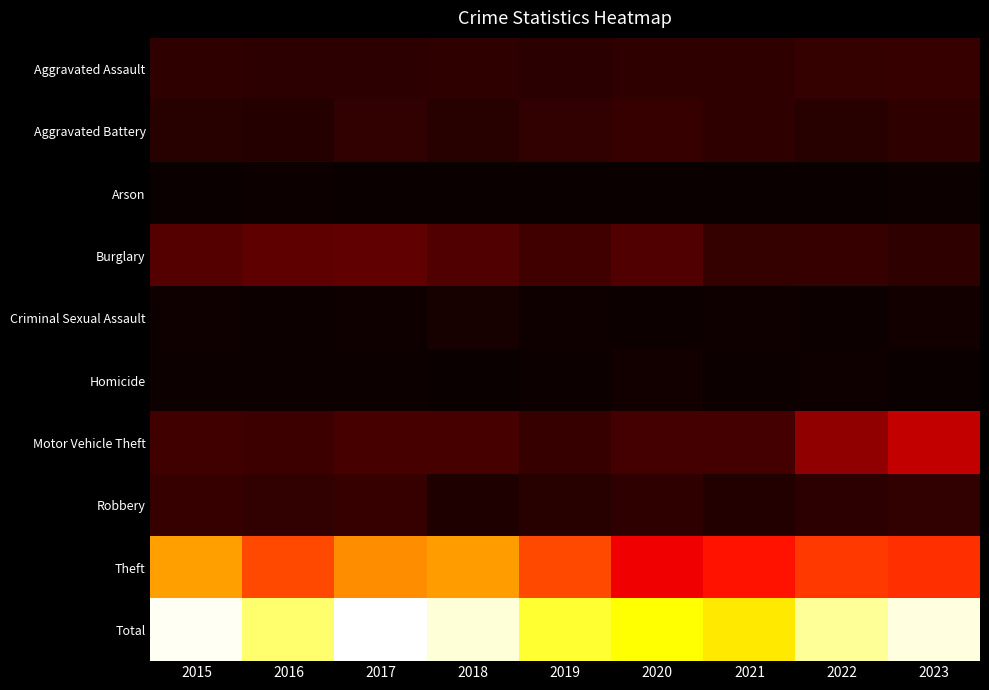

Rank the series at 2023 from lowest to highest value.

Homicide, Arson, Criminal Sexual Assault, Aggravated Battery, Burglary, Robbery, Aggravated Assault, Motor Vehicle Theft, Theft, Total